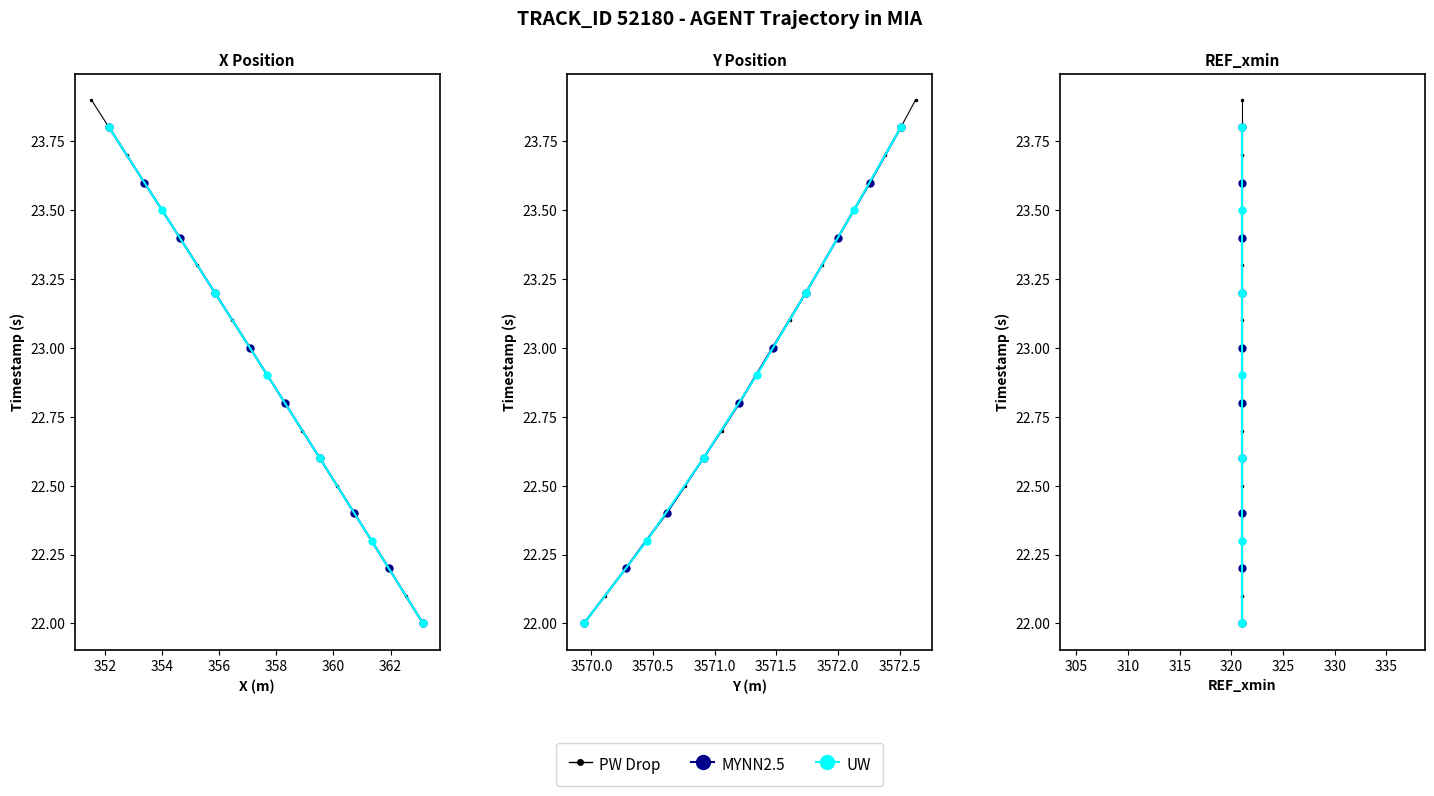

True or false: Y and X cross at least once.

False